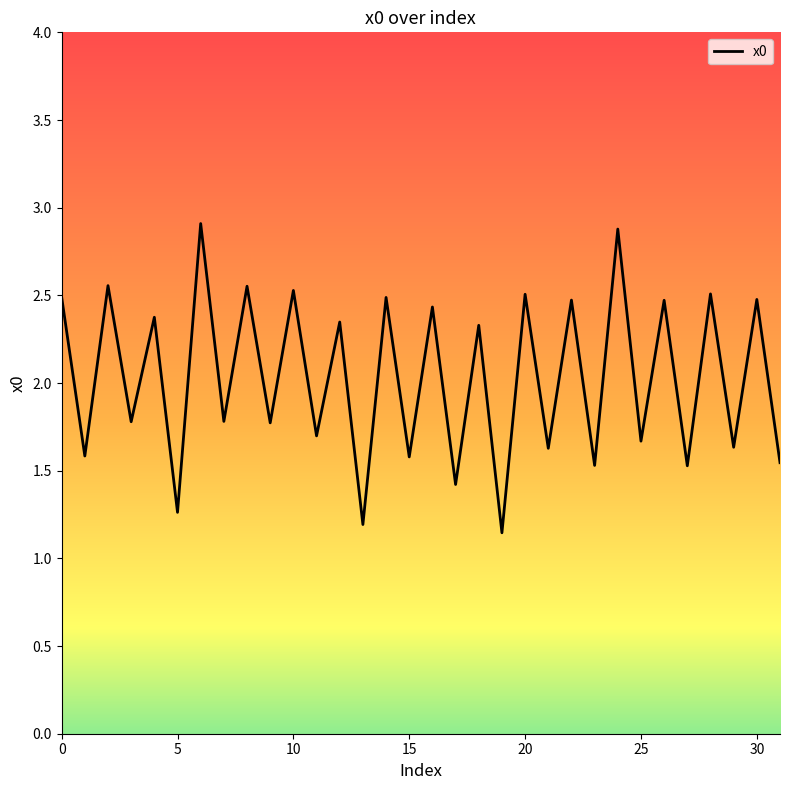

What is the difference between the maximum and minimum values?

1.8